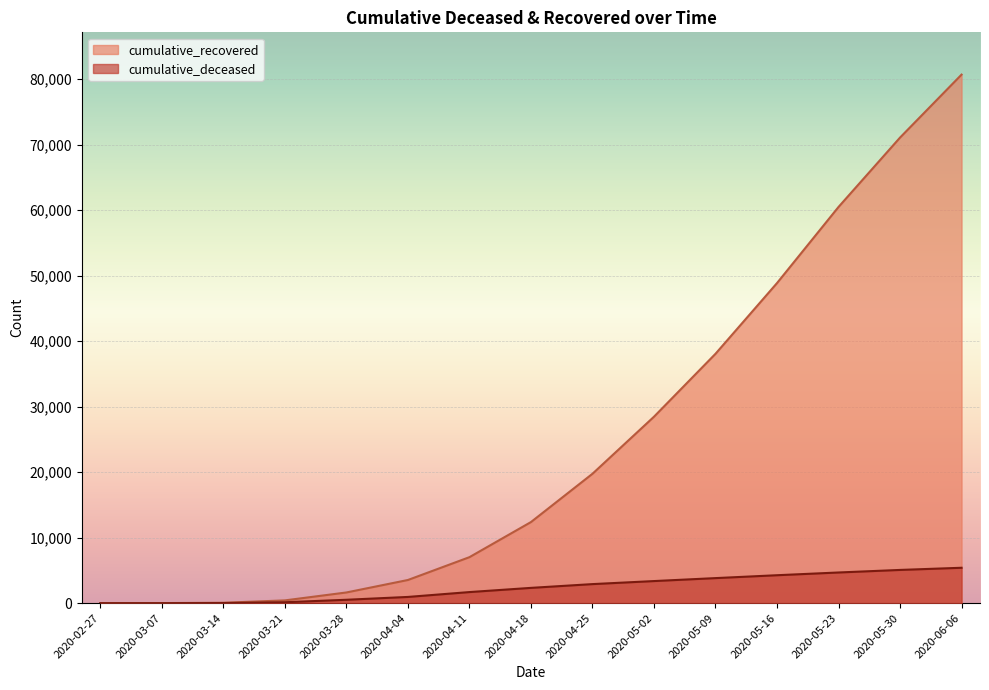

What is the average value of the cumulative_recovered series?

24838